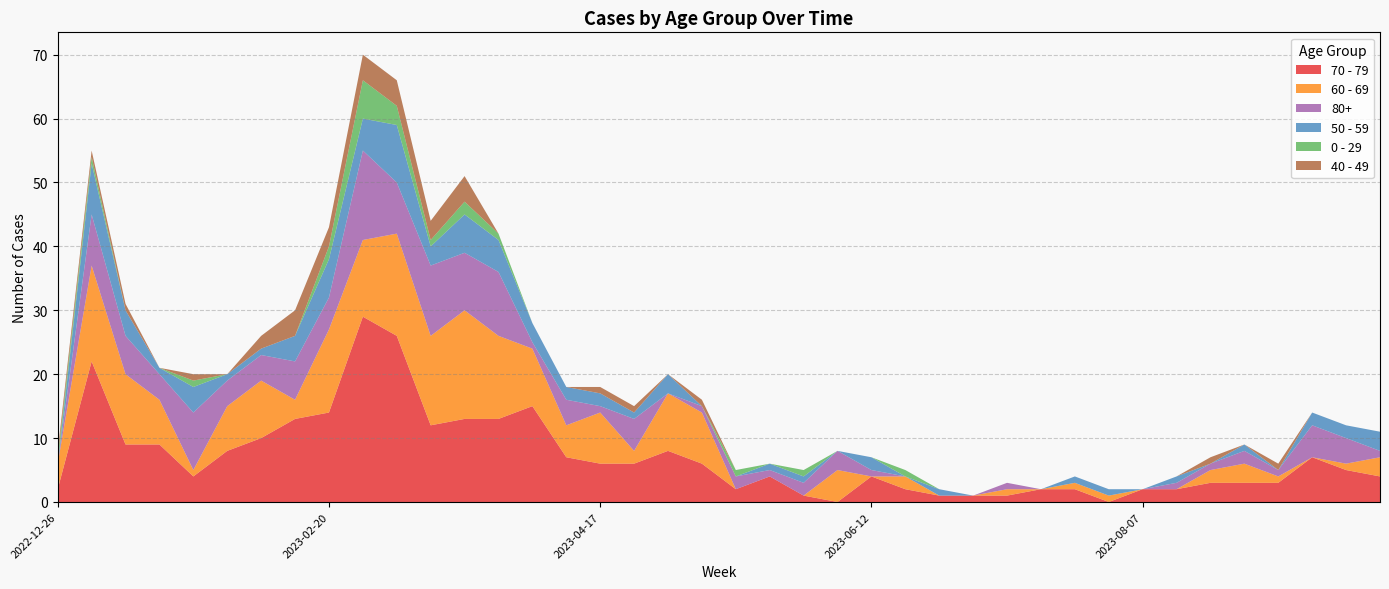

Reading right to left, extract all data points from this chart.

70 - 79: 4	5	7	3	3	3	2	2	0	2	2	1	1	1	2	4	0	1	4	2	6	8	6	6	7	15	13	13	12	26	29	14	13	10	8	4	9	9	22	2
60 - 69: 3	1	0	1	3	2	0	0	1	1	0	1	0	0	2	0	5	0	0	0	8	9	2	8	5	9	13	17	14	16	12	13	3	9	7	1	7	11	15	4
80+: 1	4	5	1	2	1	1	0	0	0	0	1	0	0	0	1	3	2	1	2	1	0	5	1	4	1	10	9	11	8	14	5	6	4	4	9	4	6	8	0
50 - 59: 3	2	2	0	1	0	1	0	1	1	0	0	0	1	0	2	0	1	1	0	0	3	1	2	2	3	5	6	3	9	5	6	4	1	1	4	1	4	8	0
0 - 29: 0	0	0	0	0	0	0	0	0	0	0	0	0	0	1	0	0	1	0	1	0	0	0	0	0	0	1	2	1	3	6	2	0	0	0	1	0	0	1	1
40 - 49: 0	0	0	1	0	1	0	0	0	0	0	0	0	0	0	0	0	0	0	0	1	0	1	1	0	0	0	4	3	4	4	3	4	2	0	1	0	1	1	1